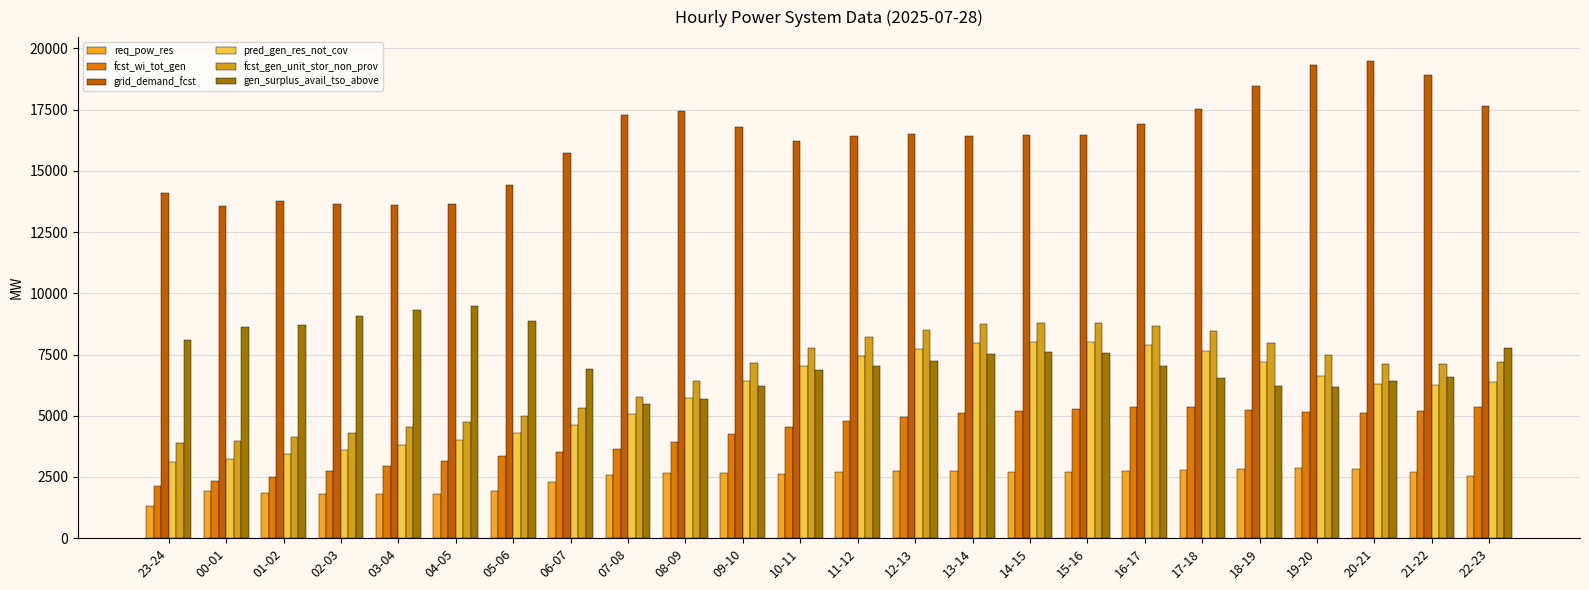

Between 04-05 and 14-15, which series saw the biggest shift?

fcst_gen_unit_stor_non_prov